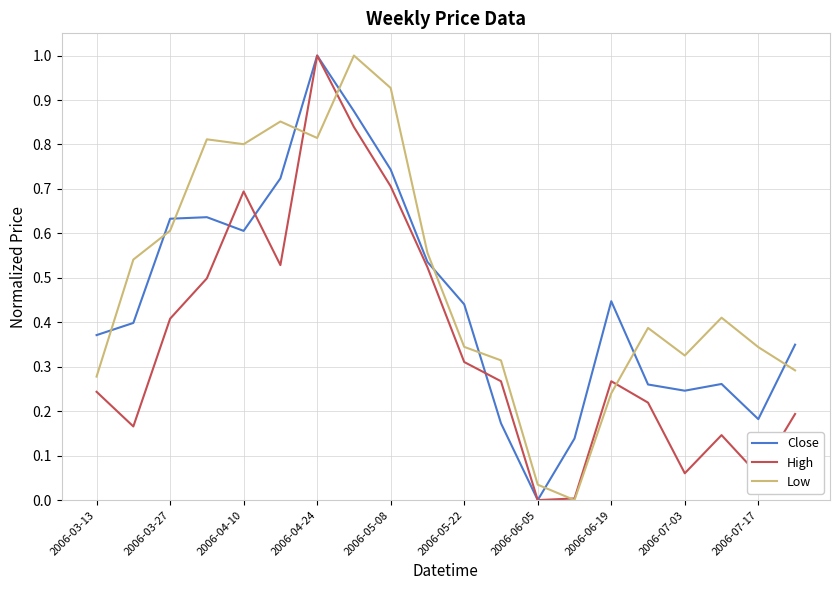

At how many categories does at least one series exceed 0?

20